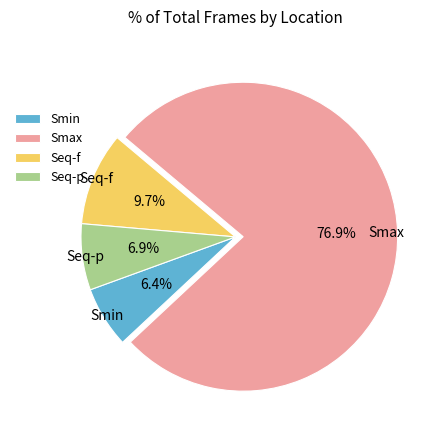

How many slices are in this pie chart?

4